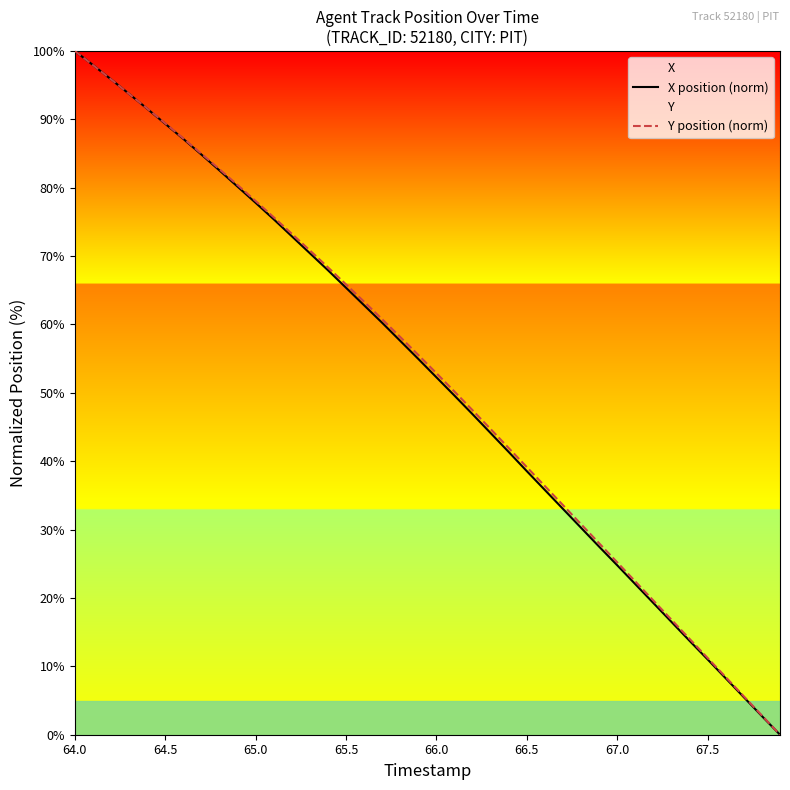

True or false: Y position (norm) has a value of 130.5 at 65.0.

False